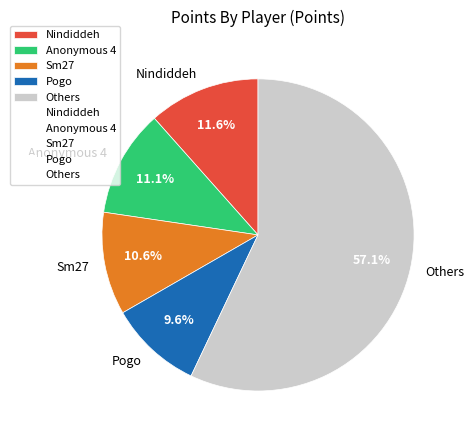

Count the number of slices in the pie.

5